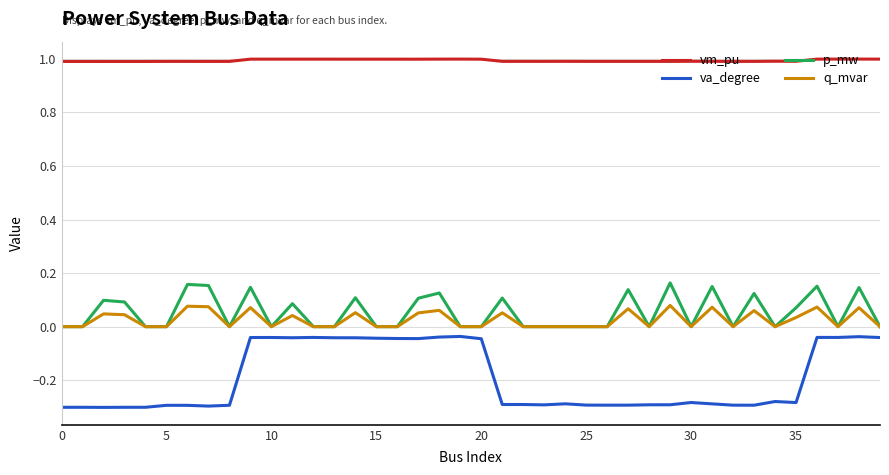

What are all the series names shown in the legend?

vm_pu, va_degree, p_mw, q_mvar